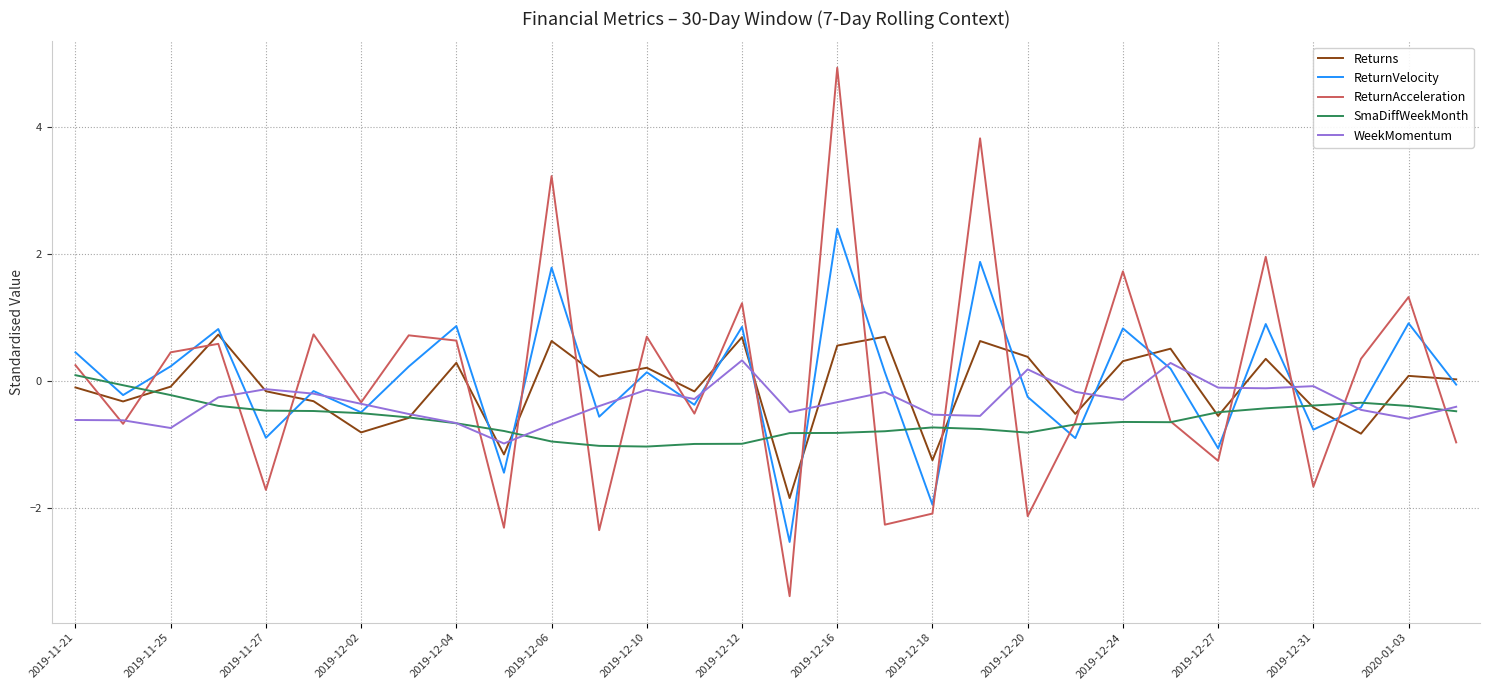

What are all the series names shown in the legend?

Returns, ReturnVelocity, ReturnAcceleration, SmaDiffWeekMonth, WeekMomentum